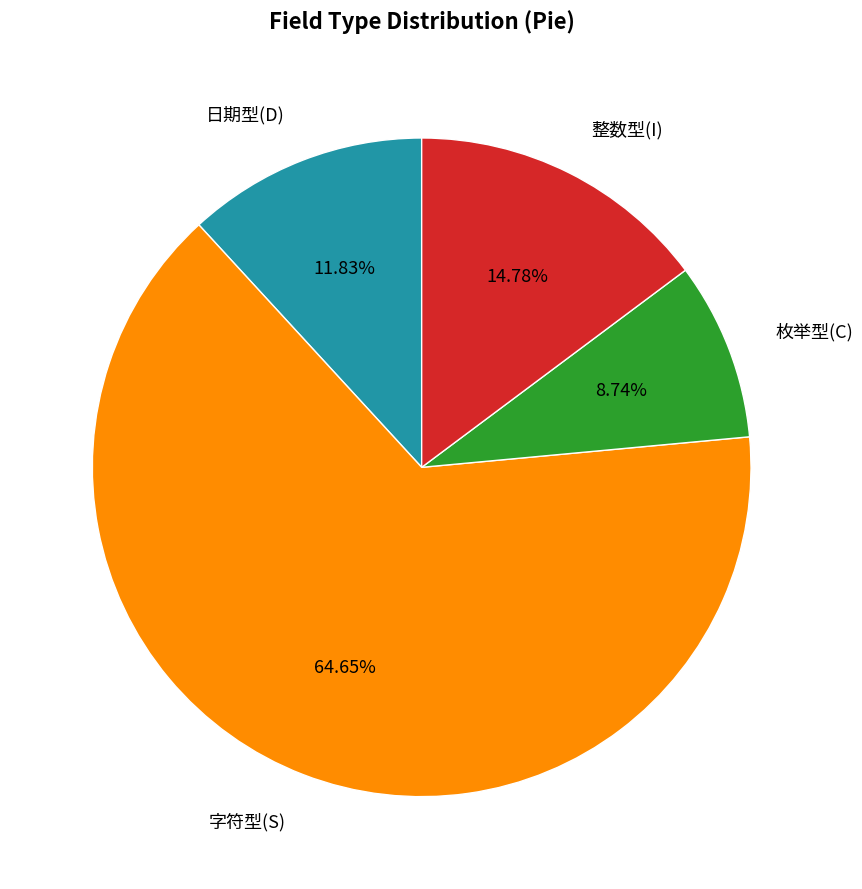

Is there a majority slice in this chart?

Yes